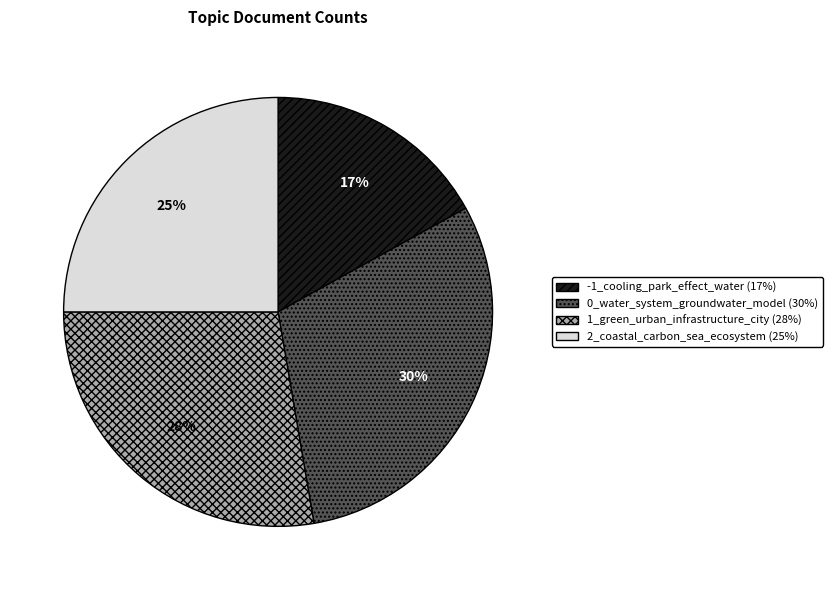

Is it true that 0_water_system_groundwater_model (30%) is 30% of the pie?

True